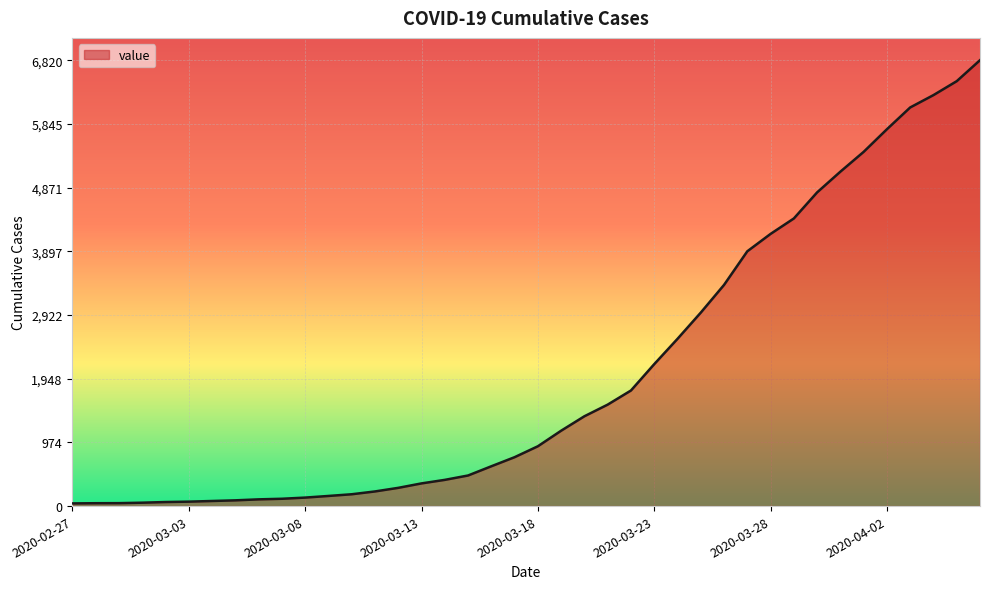

What is the maximum value shown in the chart?

6820